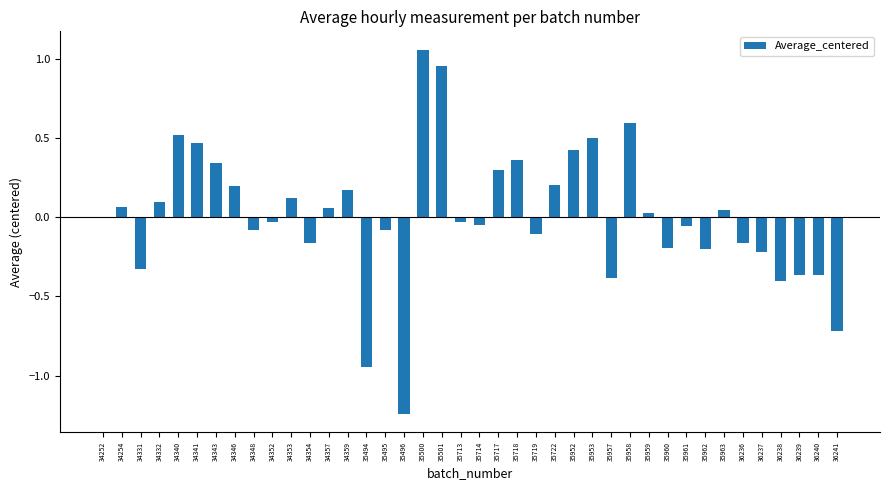

The chart shows a value of -0.4 at 36238. True or false?

True